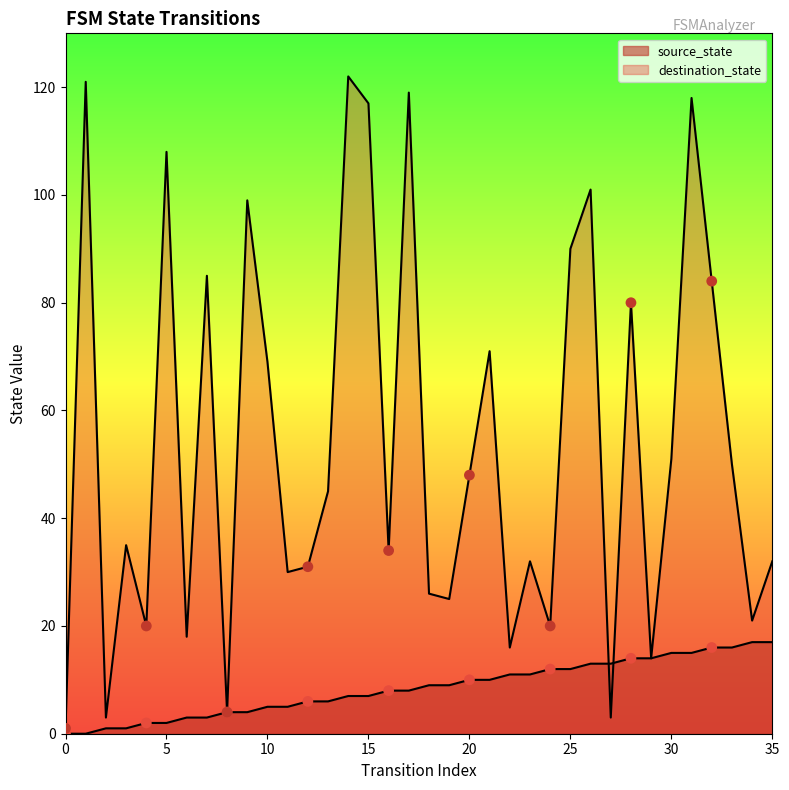

Is the value of source_state at 34 greater than the value of destination_state at 12?

No